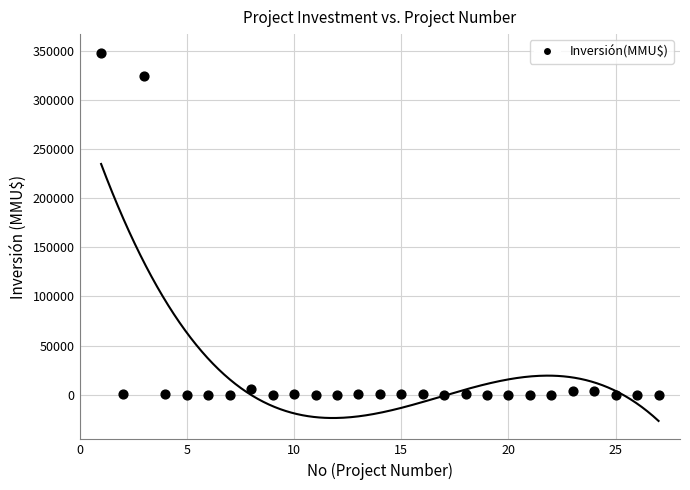

What Y value in the scatter plot is closest to 174000?

324020